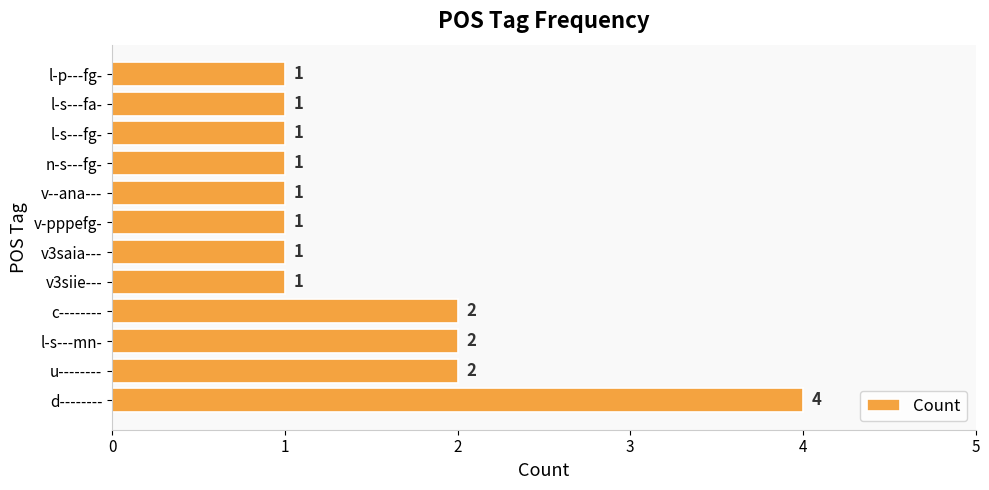

How many data points are above 1?

4